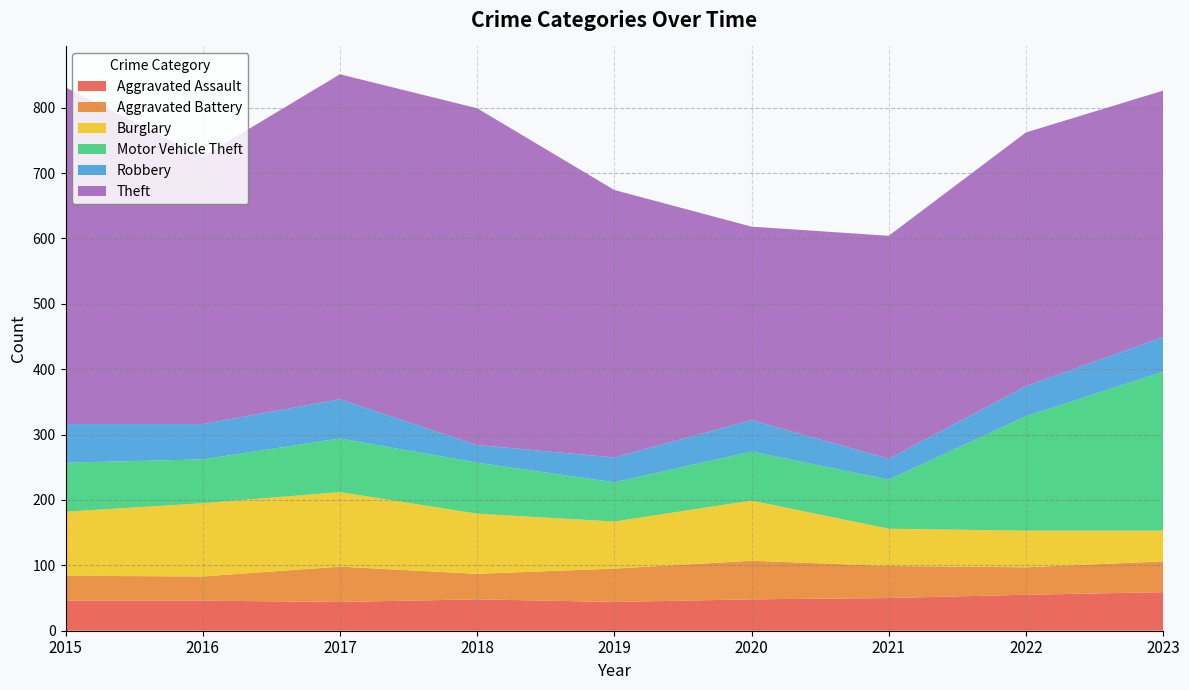

Reading left to right, transcribe all the data shown in this chart.

Aggravated Assault: 46	46	44	48	44	48	50	55	59
Aggravated Battery: 38	37	54	39	51	59	49	42	47
Burglary: 98	112	114	92	72	92	57	56	47
Motor Vehicle Theft: 75	67	82	78	60	75	75	175	243
Robbery: 59	54	60	27	38	48	32	46	53
Theft: 515	409	497	515	409	296	341	388	377